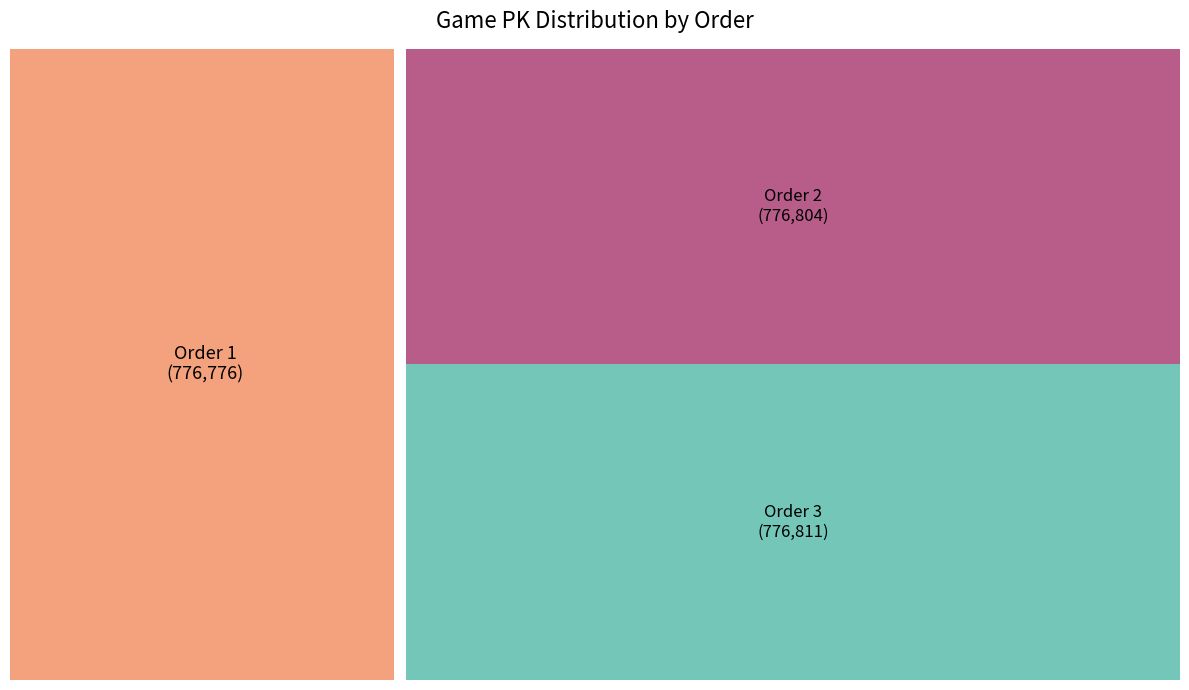

Is 3 the majority of the pie?

No